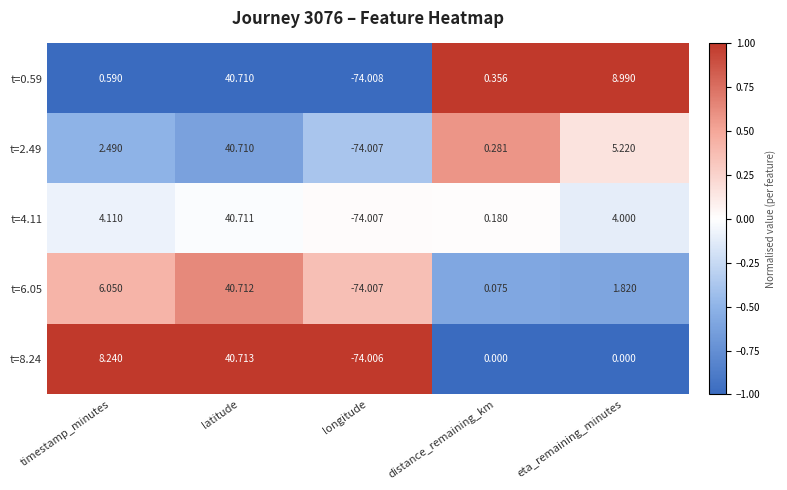

At which category is the sum across all series the highest?

latitude